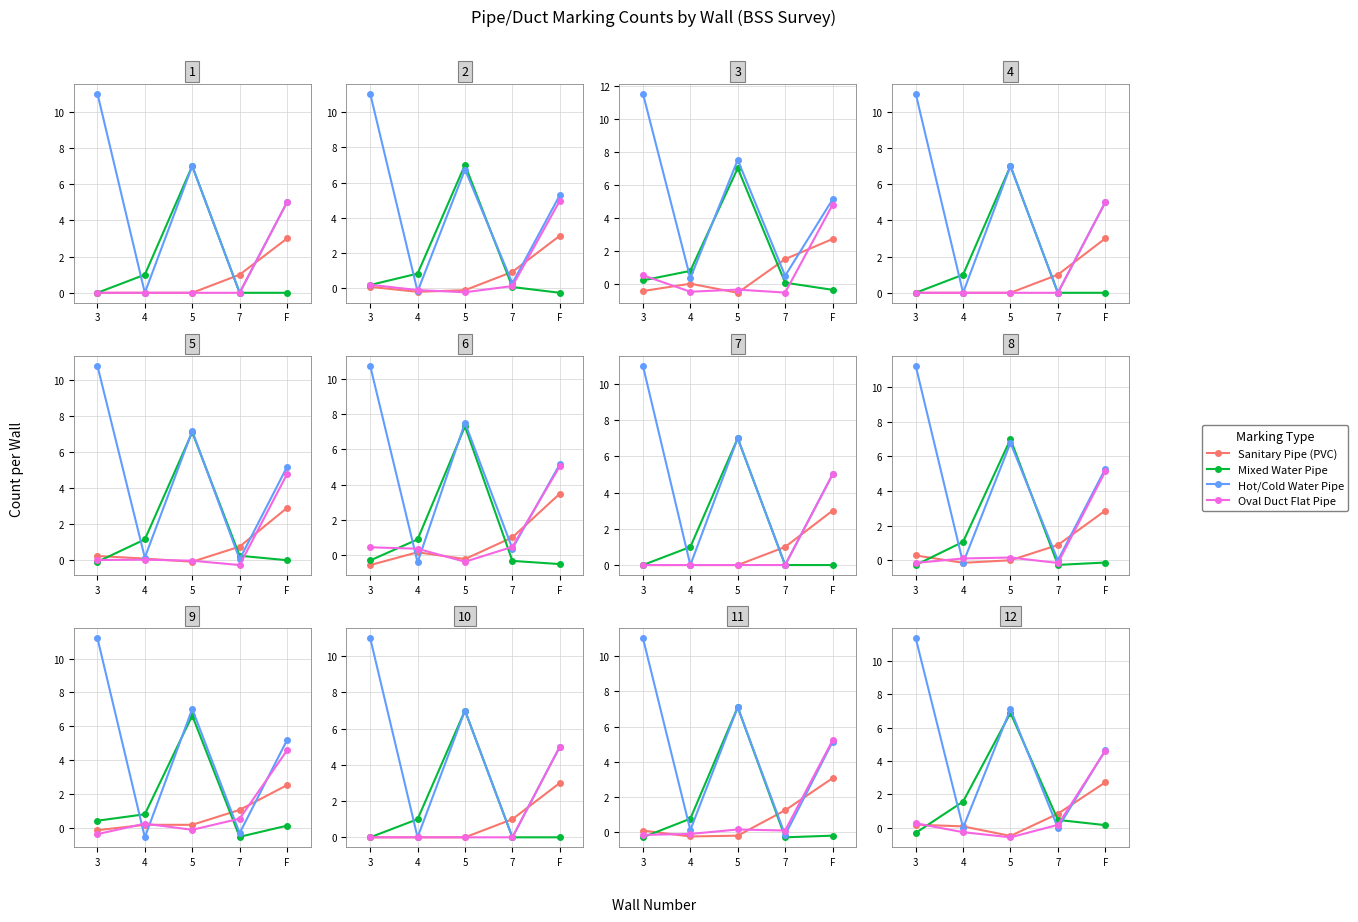

Reading left to right, extract all data points from this chart.

Sanitary Pipe (PVC): 3=0.2	4=0.1	5=-0.5	7=0.8	F=2.7
Mixed Water Pipe: 3=-0.3	4=1.6	5=6.9	7=0.5	F=0.2
Hot/Cold Water Pipe: 3=11.4	4=0.0	5=7.1	7=-0.0	F=4.6
Oval Duct Flat Pipe: 3=0.3	4=-0.3	5=-0.6	7=0.2	F=4.6